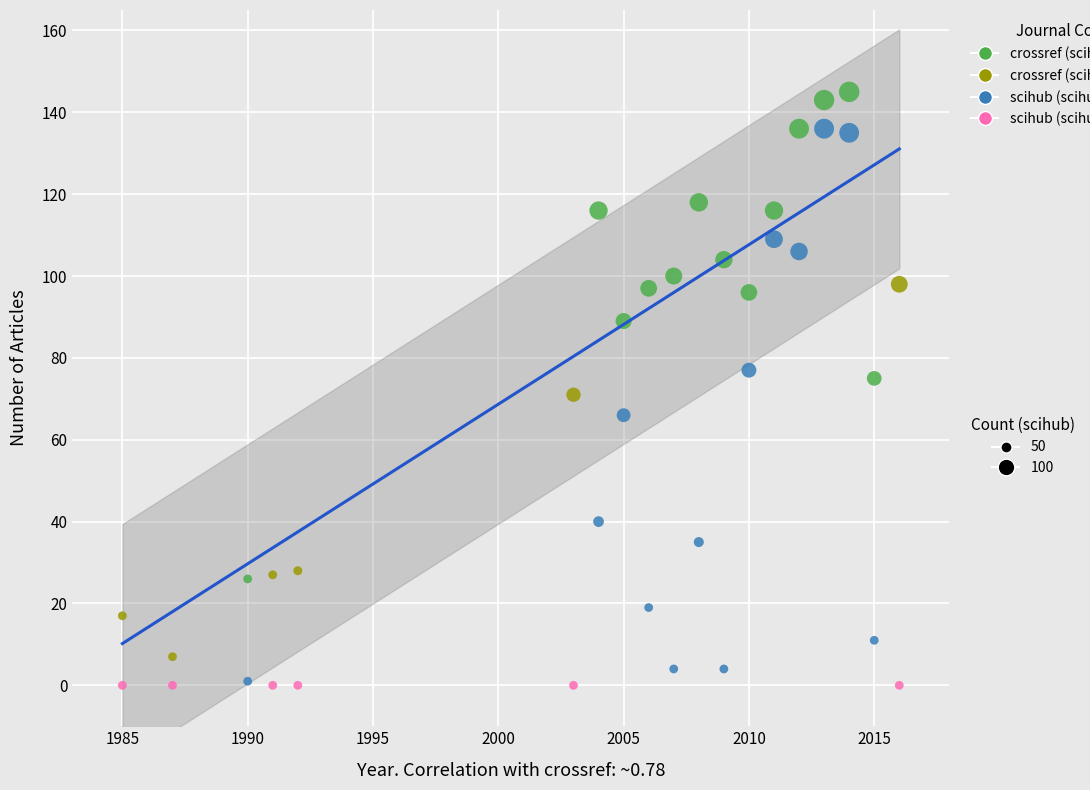

Across all data points, what is the range of Y values (max minus min)?

145